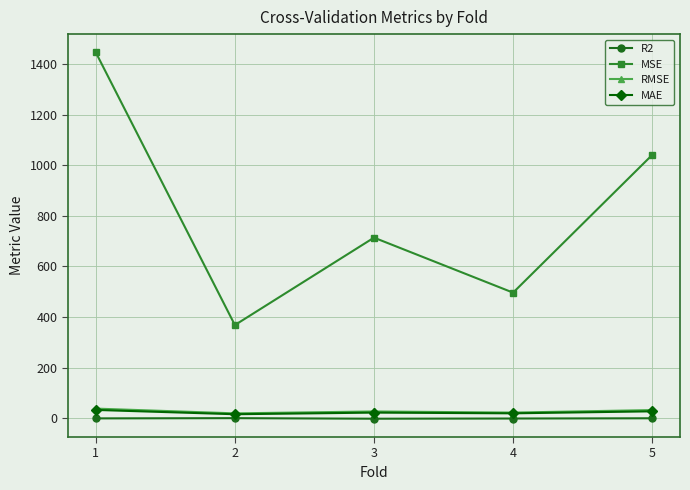

The value of MSE at 1 is 1446.3. True or false?

True